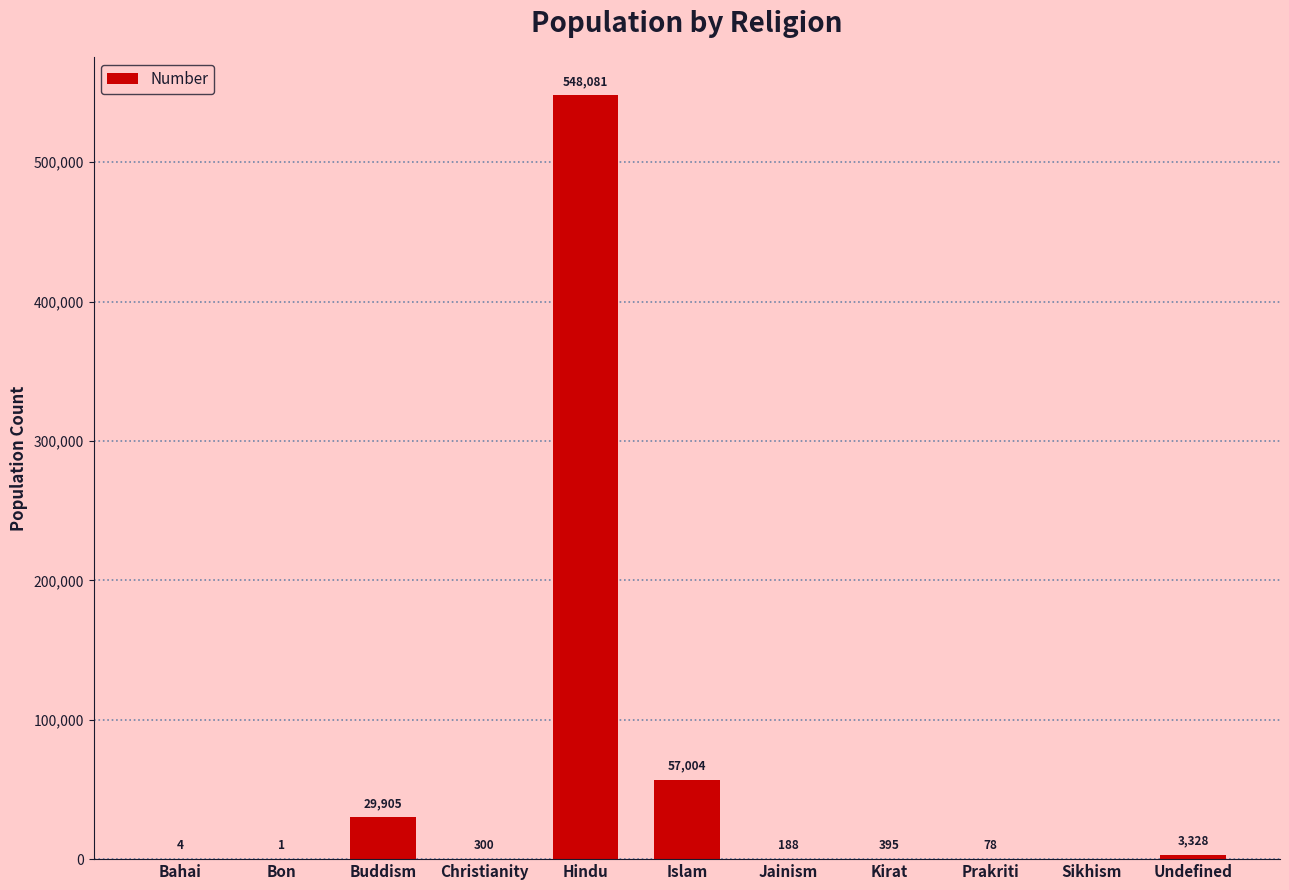

At which label does the data first exceed 300?

Buddism